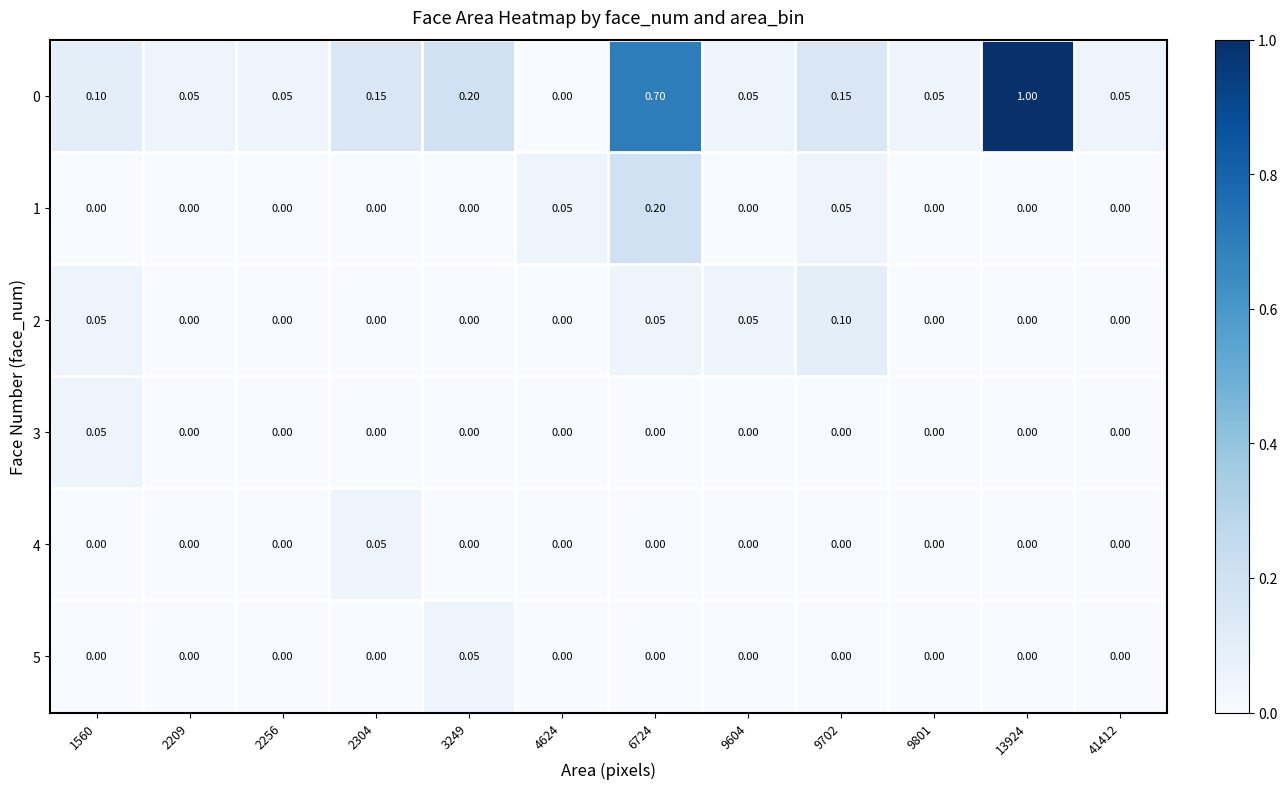

What is the spread (max minus min) of values at 4624?

0.1